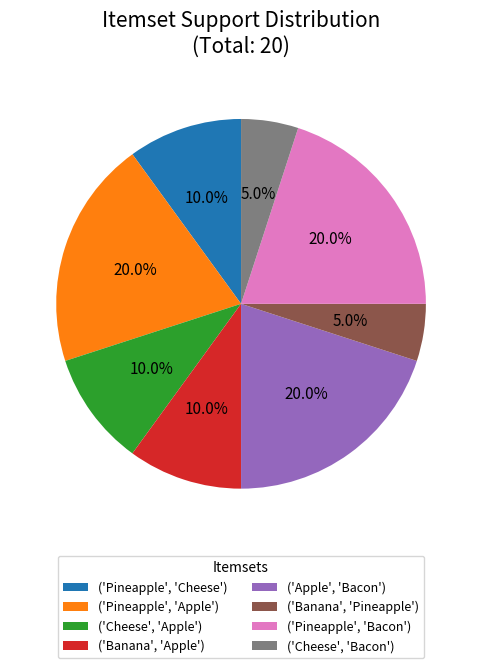

How many slices are in this pie chart?

8